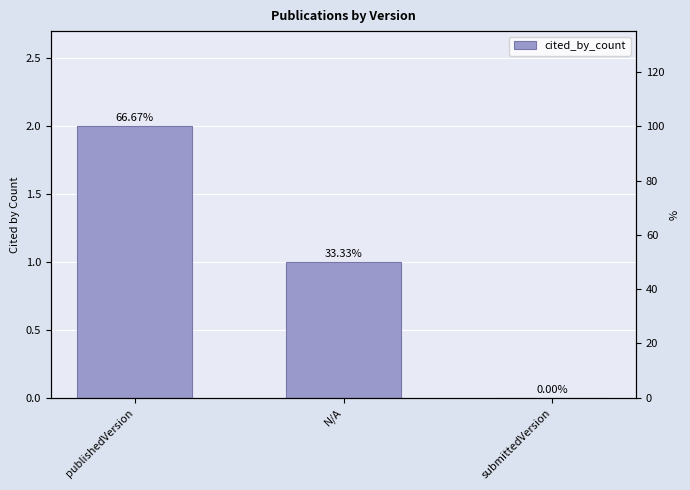

Rank the categories by value from lowest to highest.

submittedVersion, N/A, publishedVersion